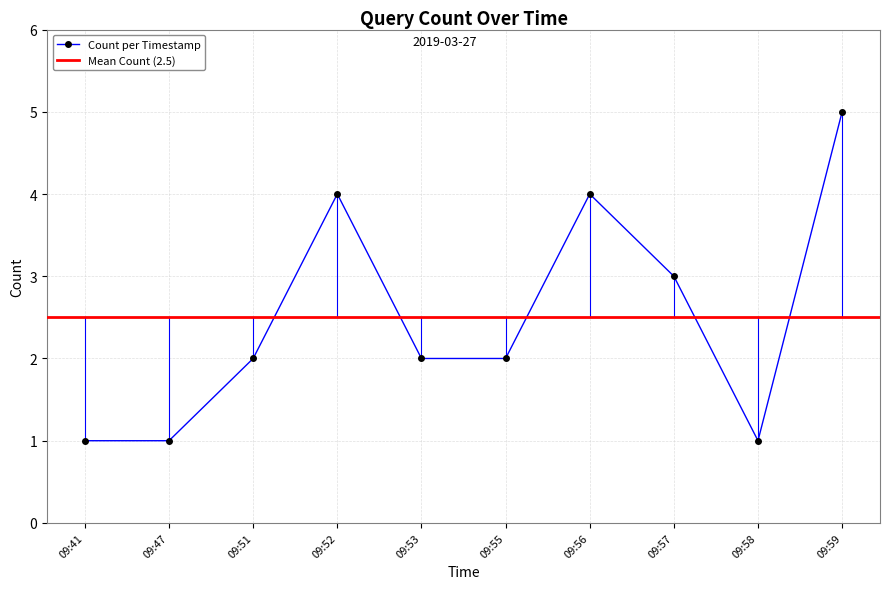

What is the sum of all values?

25